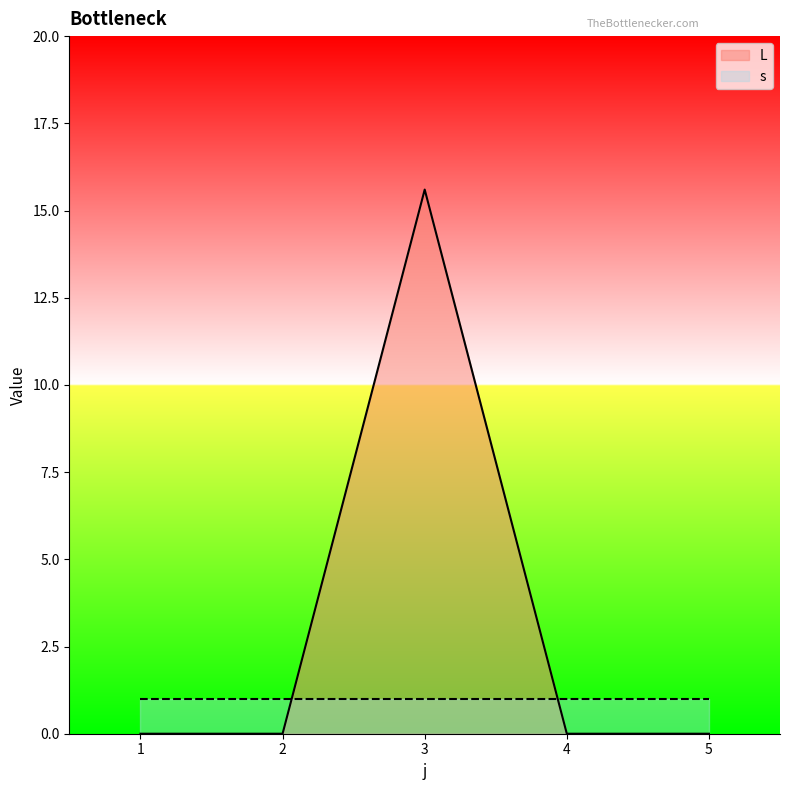

Does the chart have visible grid lines?

No